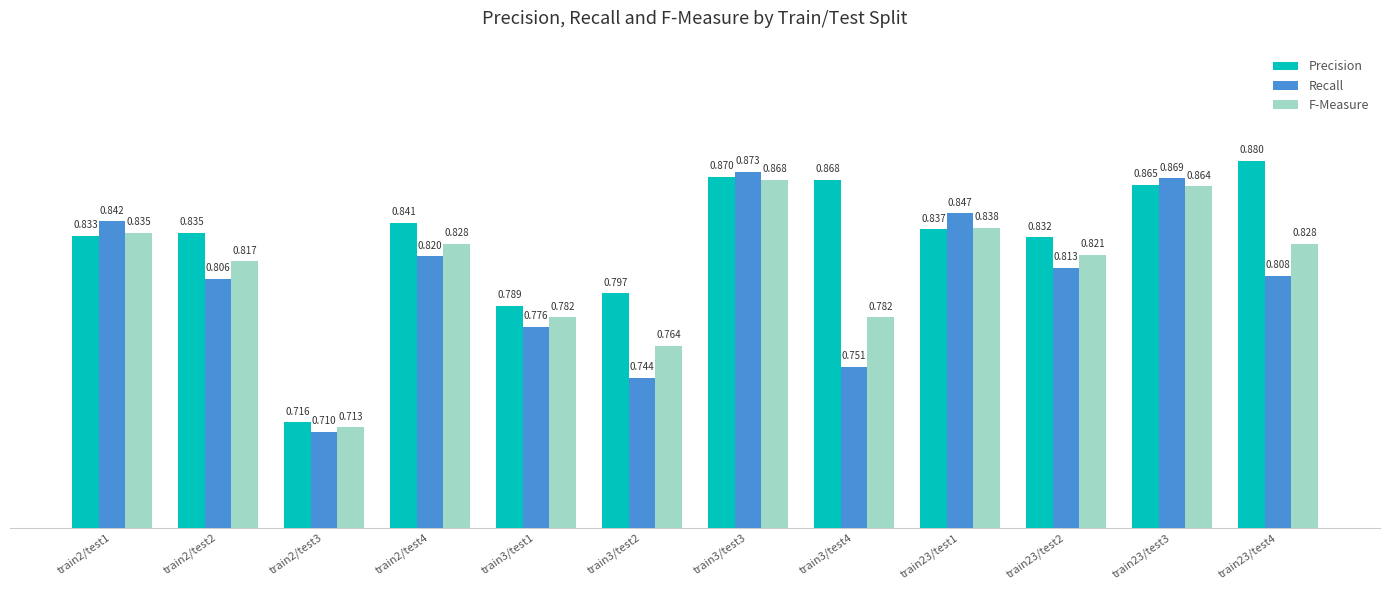

True or false: F-Measure has a value of 1.0 at train2/test3.

False